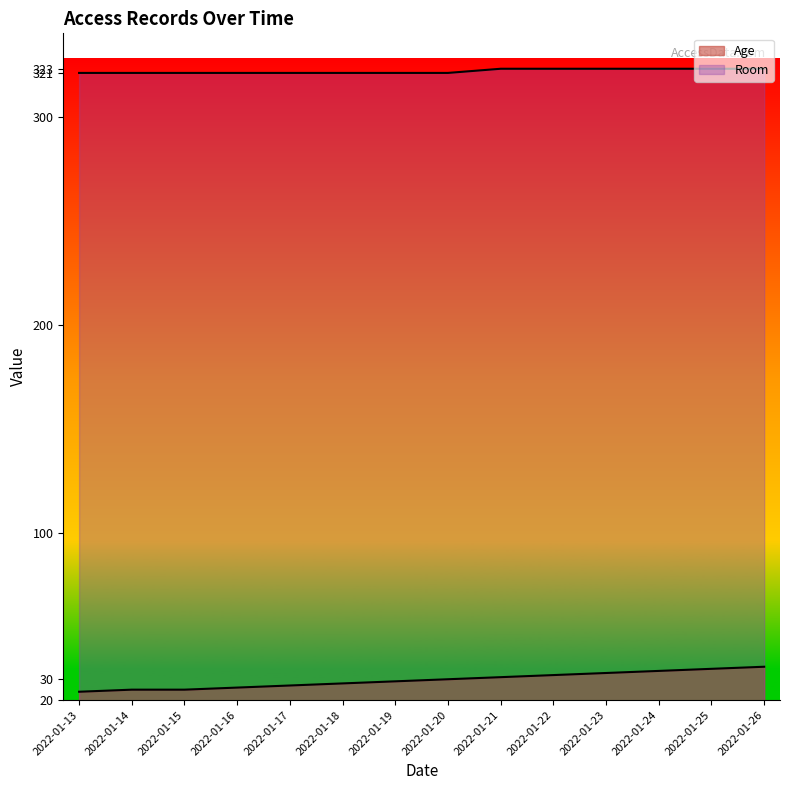

What is the greatest value displayed?

323